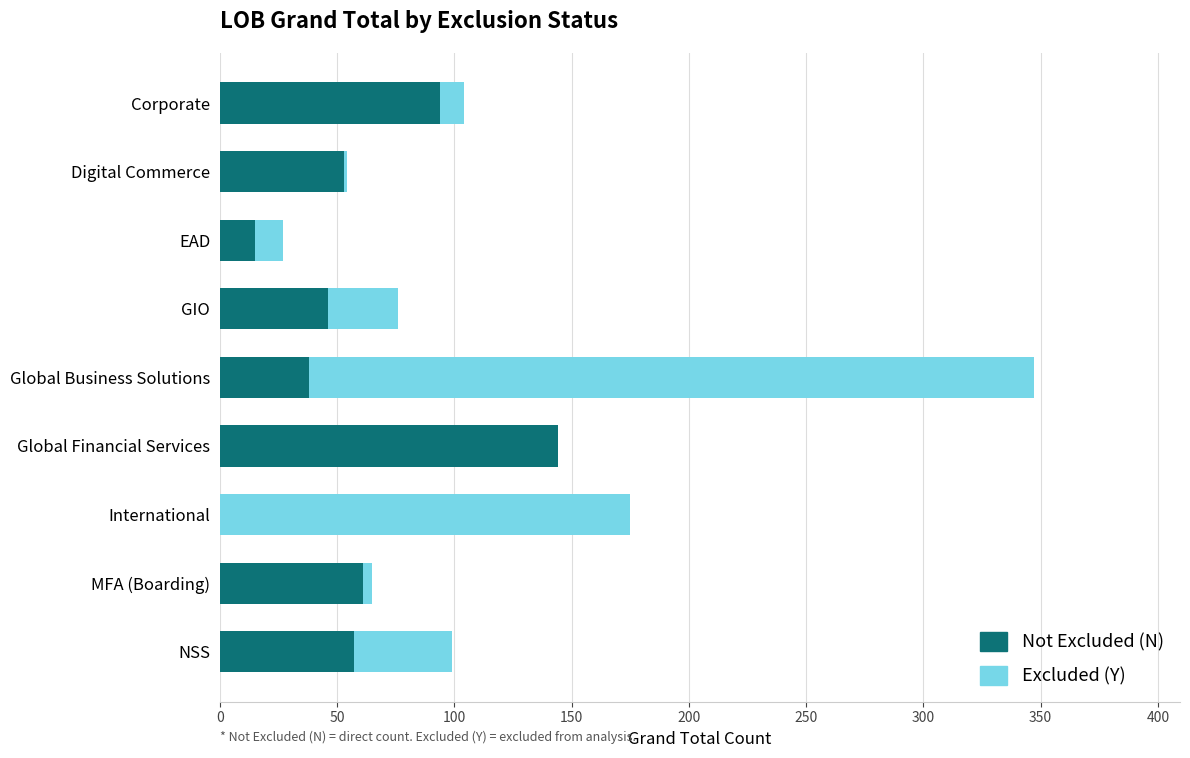

The Not Excluded (N) series shows 72 at Digital Commerce. True or false?

False